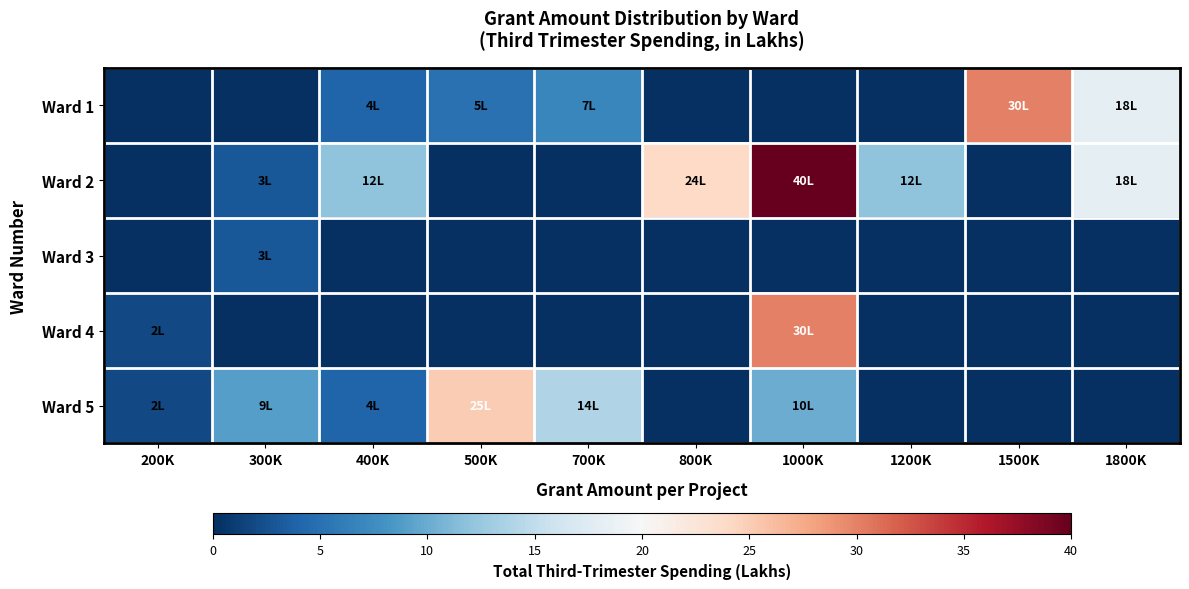

Rank the series at 1800K from lowest to highest value.

Ward 3, Ward 4, Ward 5, Ward 1, Ward 2